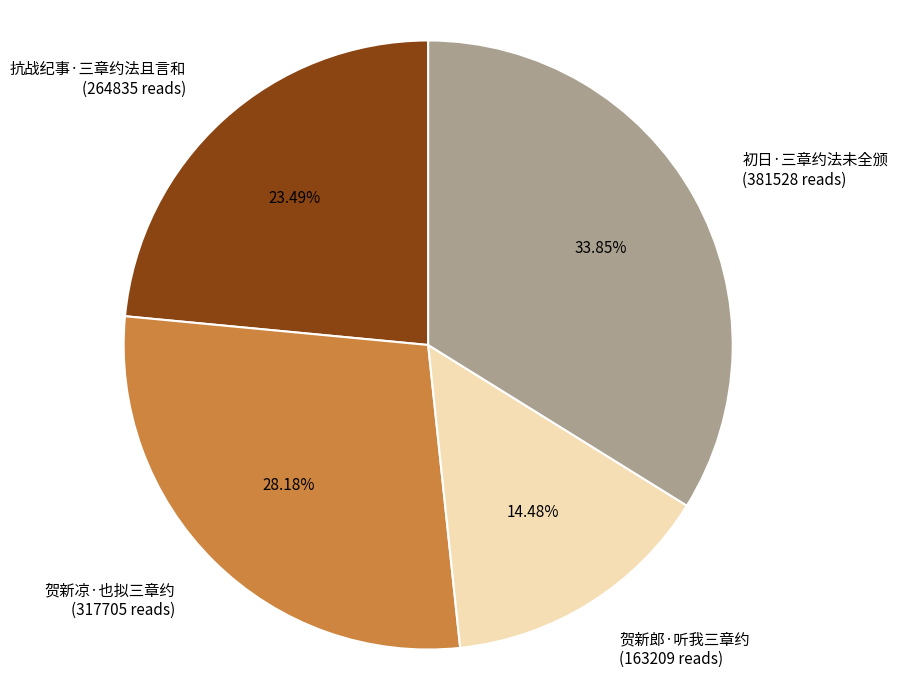

What is the largest slice in the pie chart?

初日·三章约法未全颁